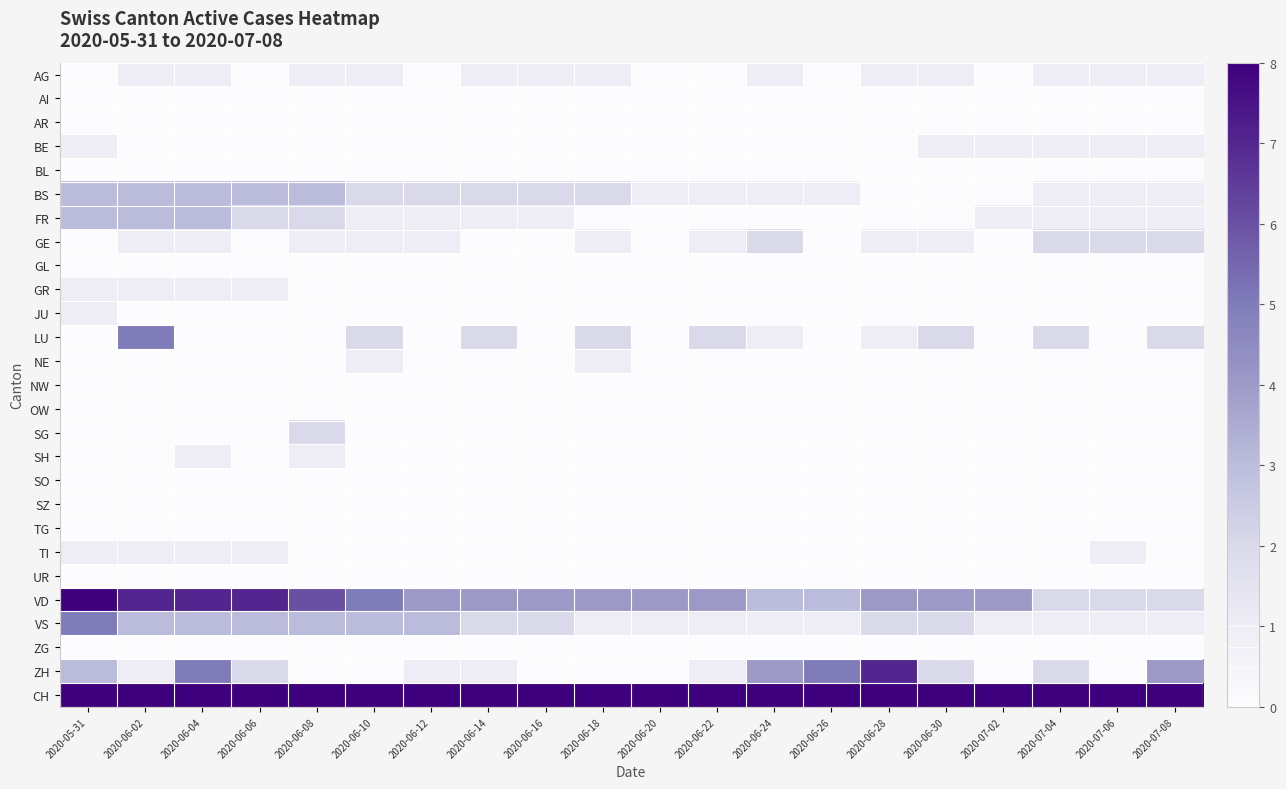

Which series has the largest total across all categories?

CH